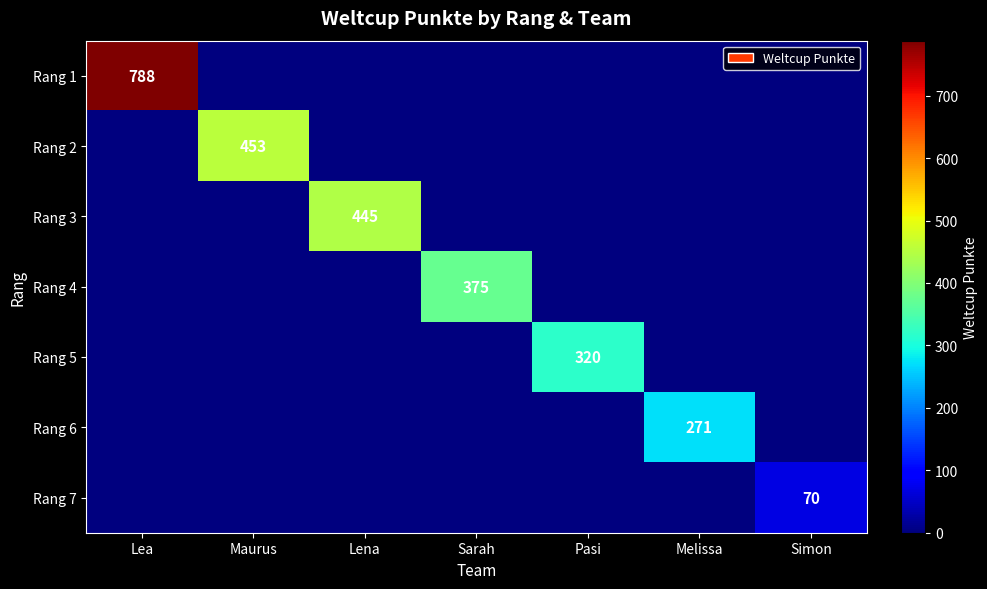

Is it true that Rang 7 equals 103 at Simon?

False